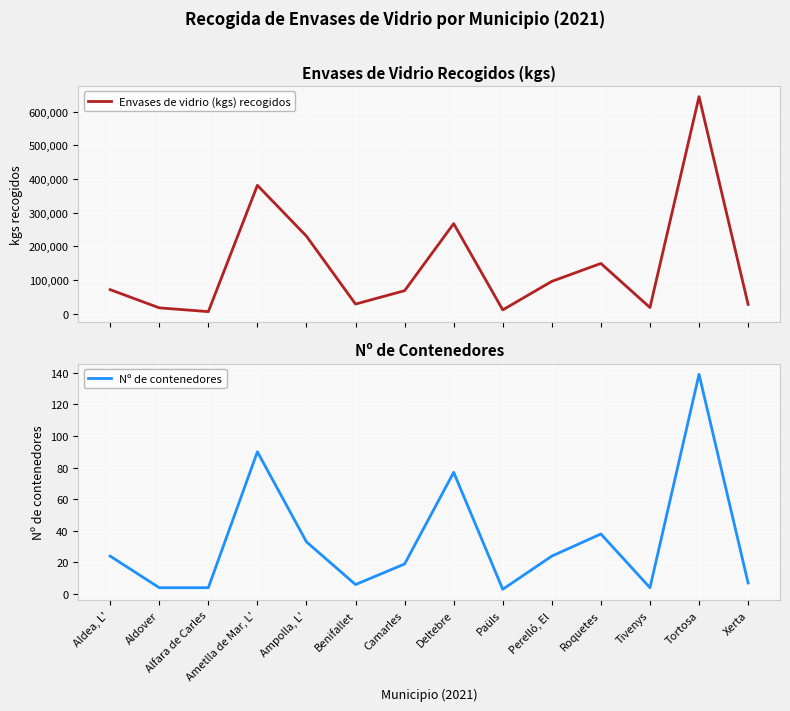

Between Alfara de Carles and Ampolla, L', which is larger?

Ampolla, L'